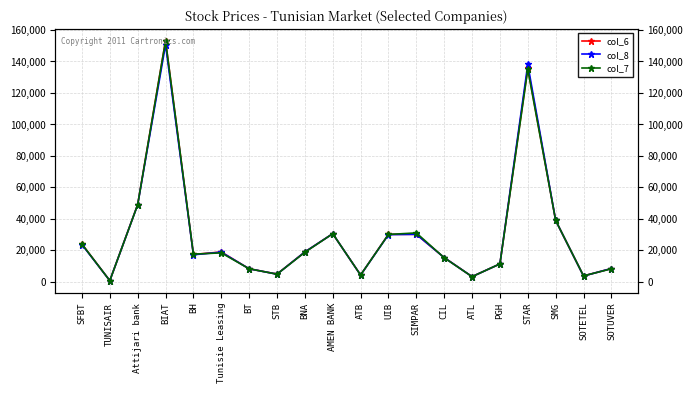

Rank the categories by col_7 value from lowest to highest.

TUNISAIR, ATL, SOTETEL, ATB, STB, BT, SOTUVER, PGH, CIL, BH, Tunisie Leasing, BNA, SFBT, UIB, AMEN BANK, SIMPAR, SMG, Attijari bank, STAR, BIAT